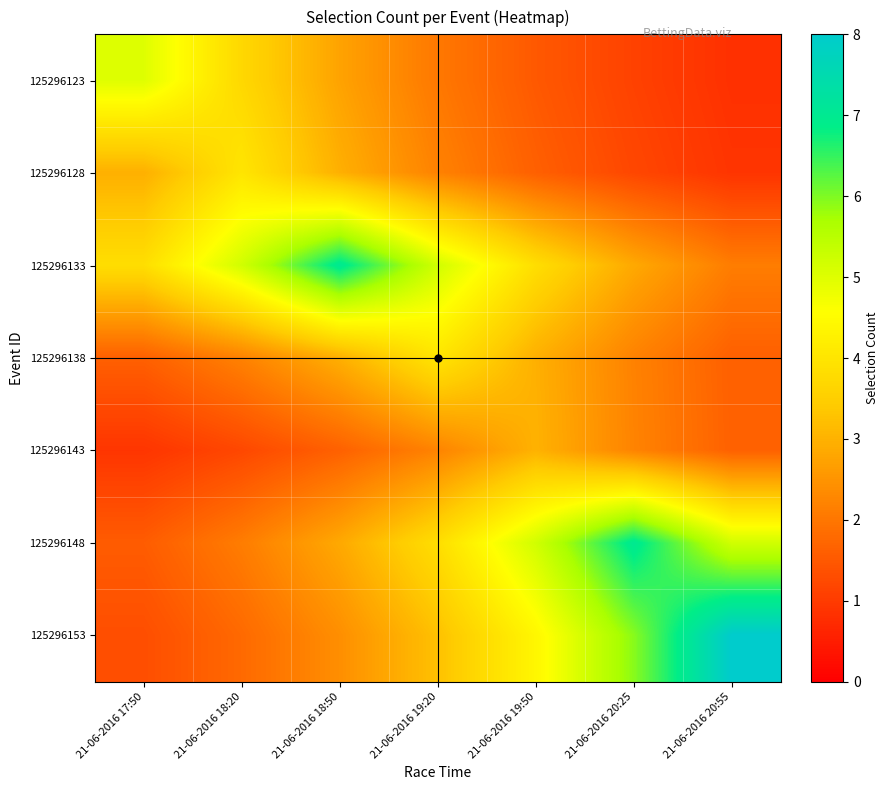

Reading left to right, list all the values displayed in this chart.

125296123: 21-06-2016 17:50=5.0	21-06-2016 18:20=3.7	21-06-2016 18:50=2.7	21-06-2016 19:20=2.0	21-06-2016 19:50=1.5	21-06-2016 20:25=1.1	21-06-2016 20:55=0.8
125296128: 21-06-2016 17:50=3.0	21-06-2016 18:20=4.0	21-06-2016 18:50=3.0	21-06-2016 19:20=2.2	21-06-2016 19:50=1.6	21-06-2016 20:25=1.2	21-06-2016 20:55=0.9
125296133: 21-06-2016 17:50=3.8	21-06-2016 18:20=5.2	21-06-2016 18:50=7.0	21-06-2016 19:20=5.2	21-06-2016 19:50=3.8	21-06-2016 20:25=2.8	21-06-2016 20:55=2.1
125296138: 21-06-2016 17:50=1.6	21-06-2016 18:20=2.2	21-06-2016 18:50=3.0	21-06-2016 19:20=4.0	21-06-2016 19:50=3.0	21-06-2016 20:25=2.2	21-06-2016 20:55=1.6
125296143: 21-06-2016 17:50=0.9	21-06-2016 18:20=1.2	21-06-2016 18:50=1.6	21-06-2016 19:20=2.2	21-06-2016 19:50=3.0	21-06-2016 20:25=2.2	21-06-2016 20:55=1.6
125296148: 21-06-2016 17:50=1.6	21-06-2016 18:20=2.1	21-06-2016 18:50=2.8	21-06-2016 19:20=3.8	21-06-2016 19:50=5.2	21-06-2016 20:25=7.0	21-06-2016 20:55=5.2
125296153: 21-06-2016 17:50=1.3	21-06-2016 18:20=1.8	21-06-2016 18:50=2.4	21-06-2016 19:20=3.3	21-06-2016 19:50=4.4	21-06-2016 20:25=5.9	21-06-2016 20:55=8.0